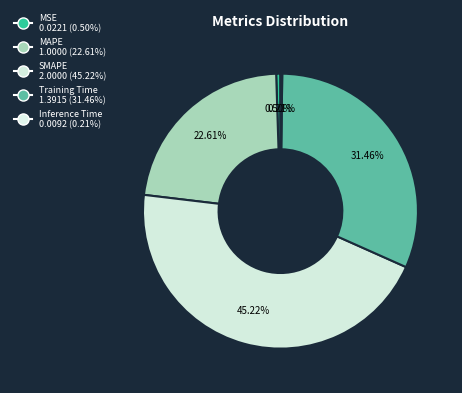

Which slice is the largest?

SMAPE